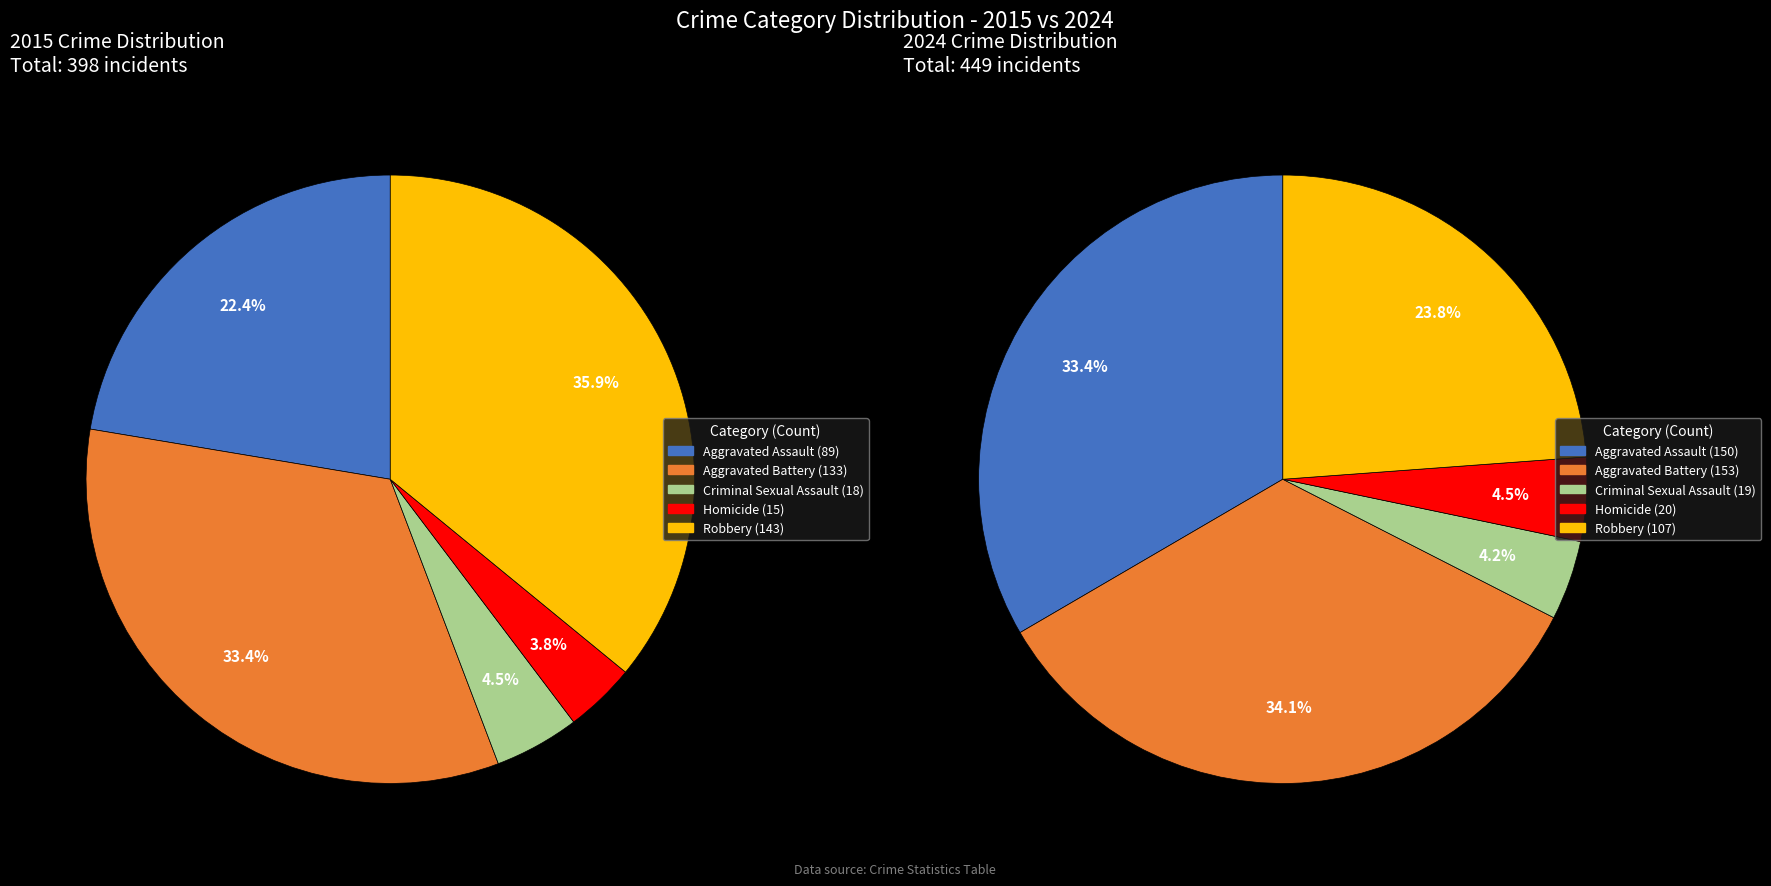

To the nearest percent, what is the combined percentage of Aggravated Battery and Criminal Sexual Assault?

38%